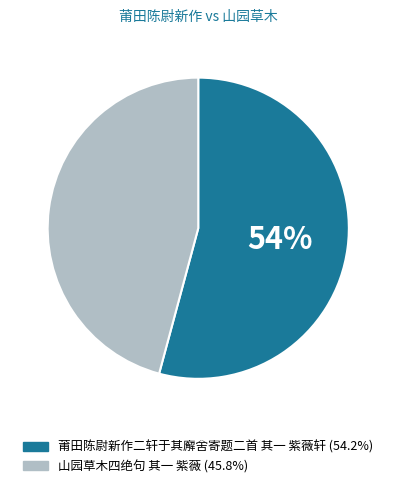

Which has a higher value, 山园草木四绝句 其一 紫薇 or 莆田陈尉新作二轩于其廨舍寄题二首 其一 紫薇轩?

莆田陈尉新作二轩于其廨舍寄题二首 其一 紫薇轩